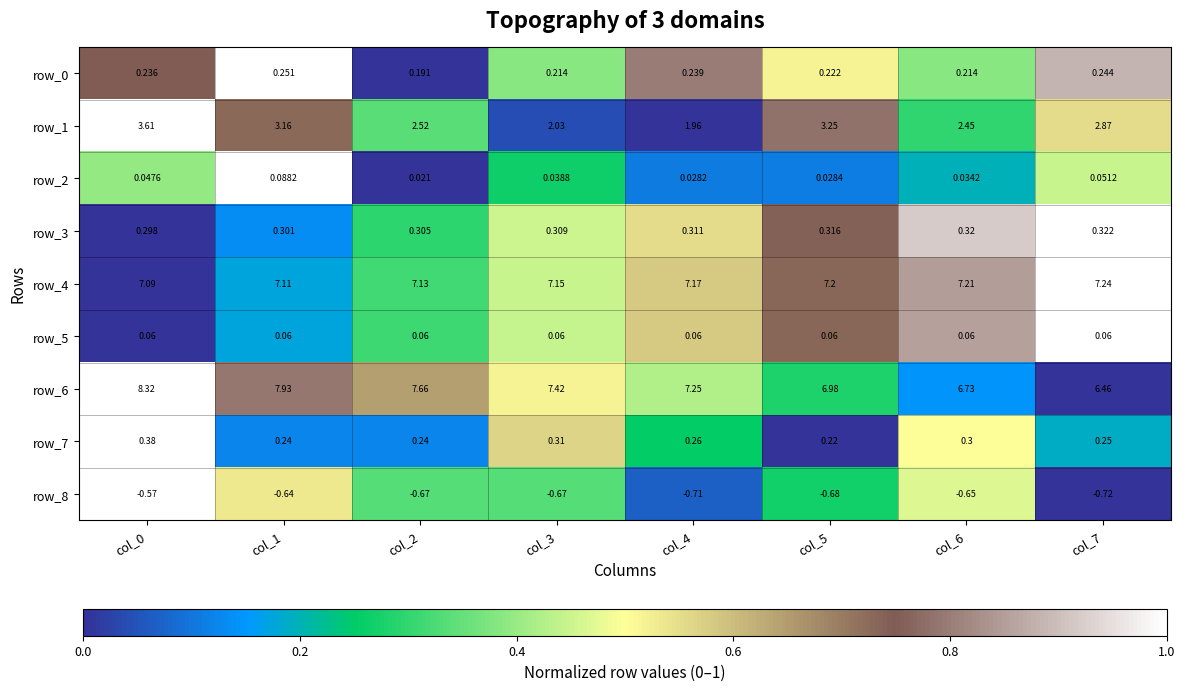

Is the value of row_7 at col_4 greater than the value of row_8 at col_0?

Yes